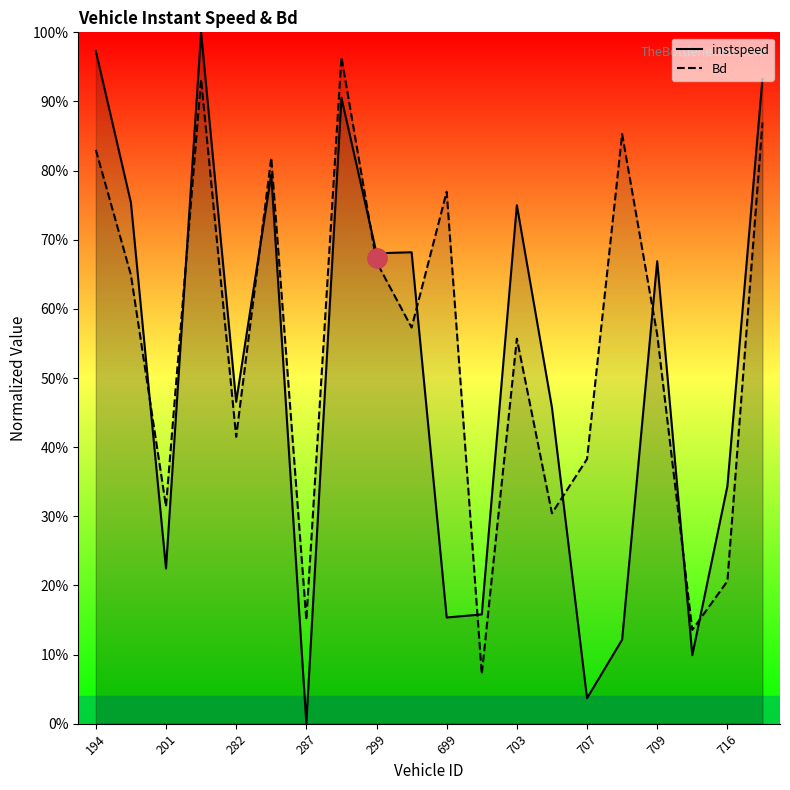

What is the difference between the highest and lowest values at 194?

0.1